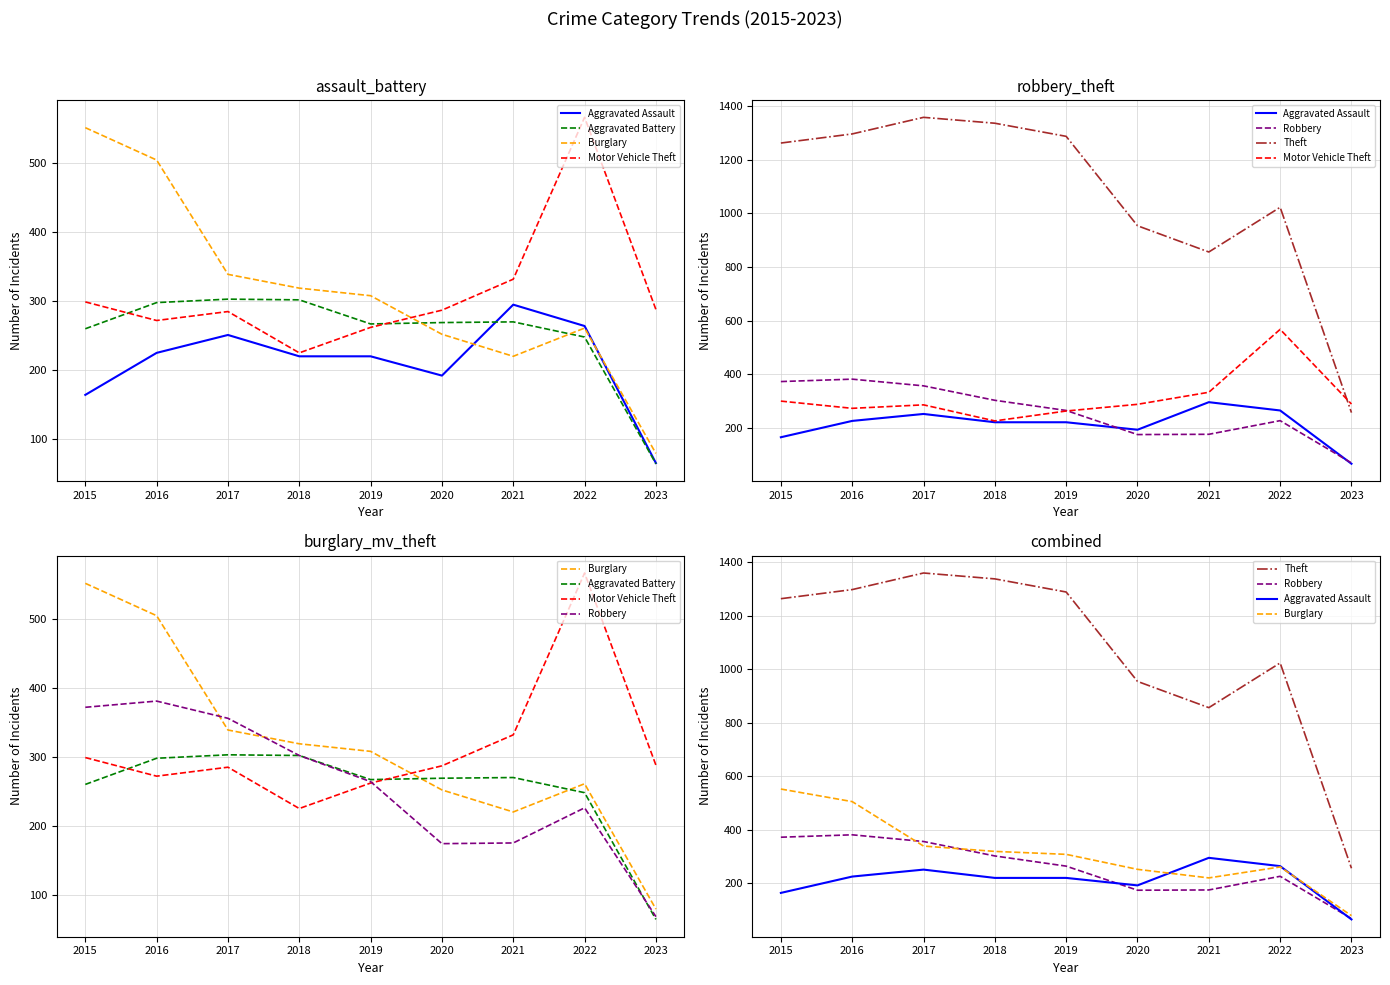

Where is Motor Vehicle Theft nearest to the value 396?

2021